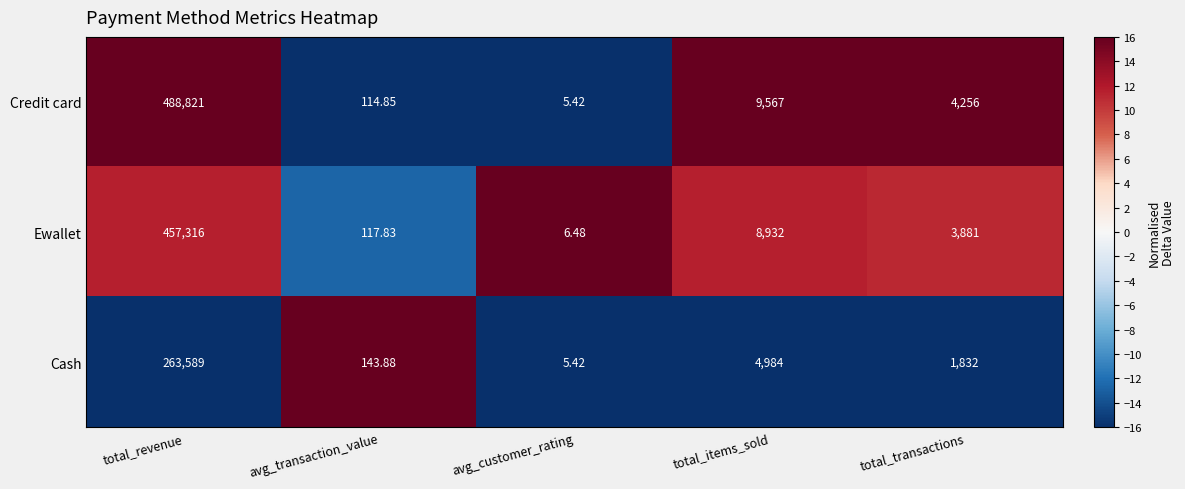

Count the number of categories in the chart.

5